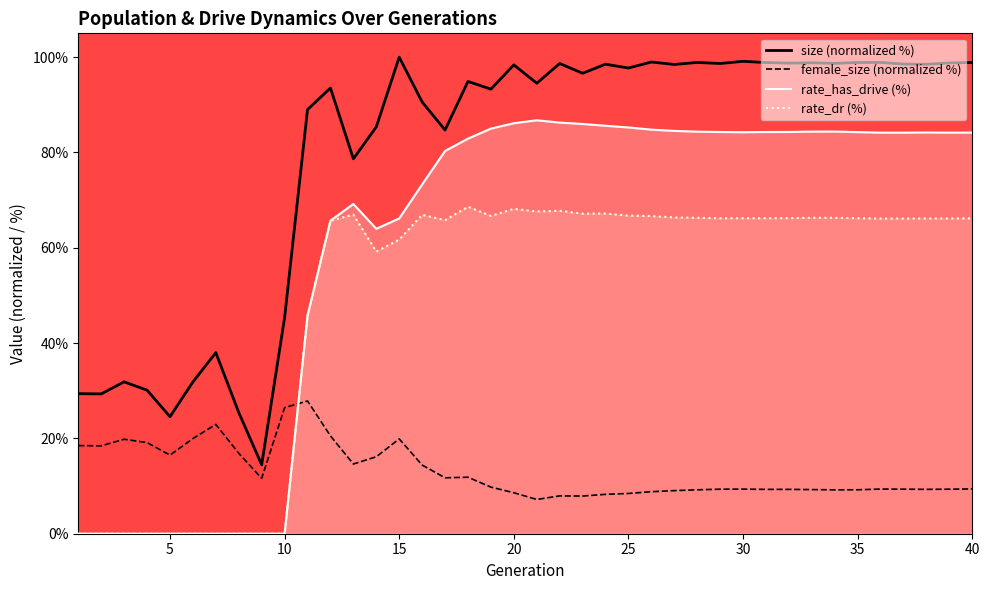

How many interior local peaks does the size series have?

13